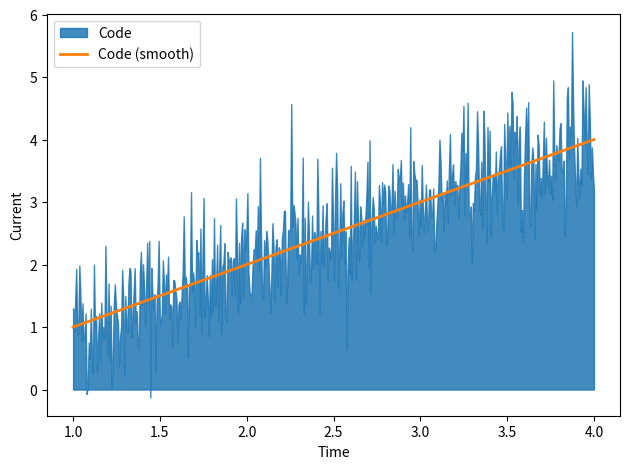

Rank the categories by Code (smooth) value from highest to lowest.

4.0, 3.0, 2.0, 1.0